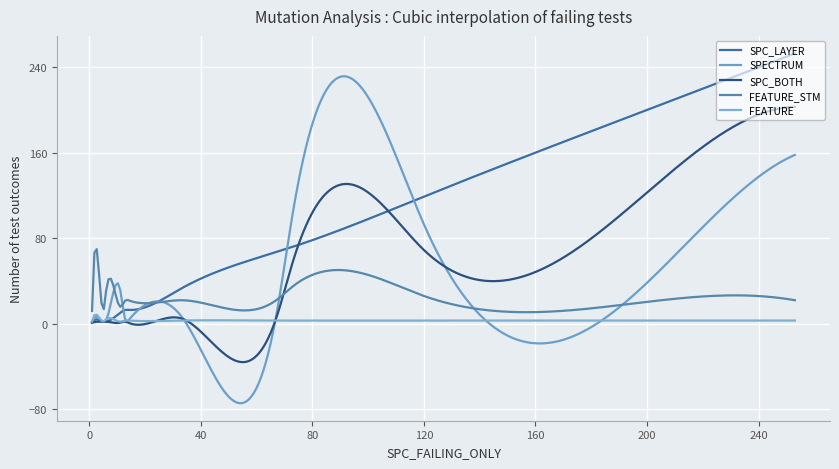

What is the average value of the SPECTRUM series?

56.4